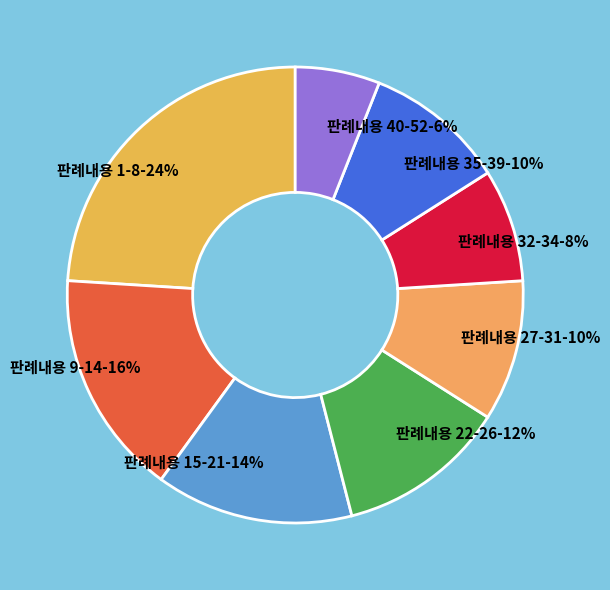

Approximately how many times larger is the value at 판례내용 15-21 compared to 판례내용 22-26?

1.2